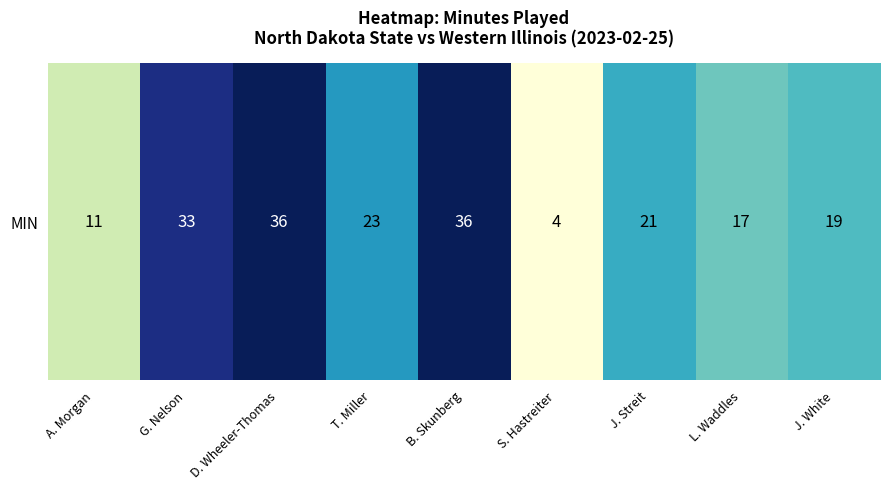

Rank the categories by value from lowest to highest.

S. Hastreiter, A. Morgan, L. Waddles, J. White, J. Streit, T. Miller, G. Nelson, D. Wheeler-Thomas, B. Skunberg